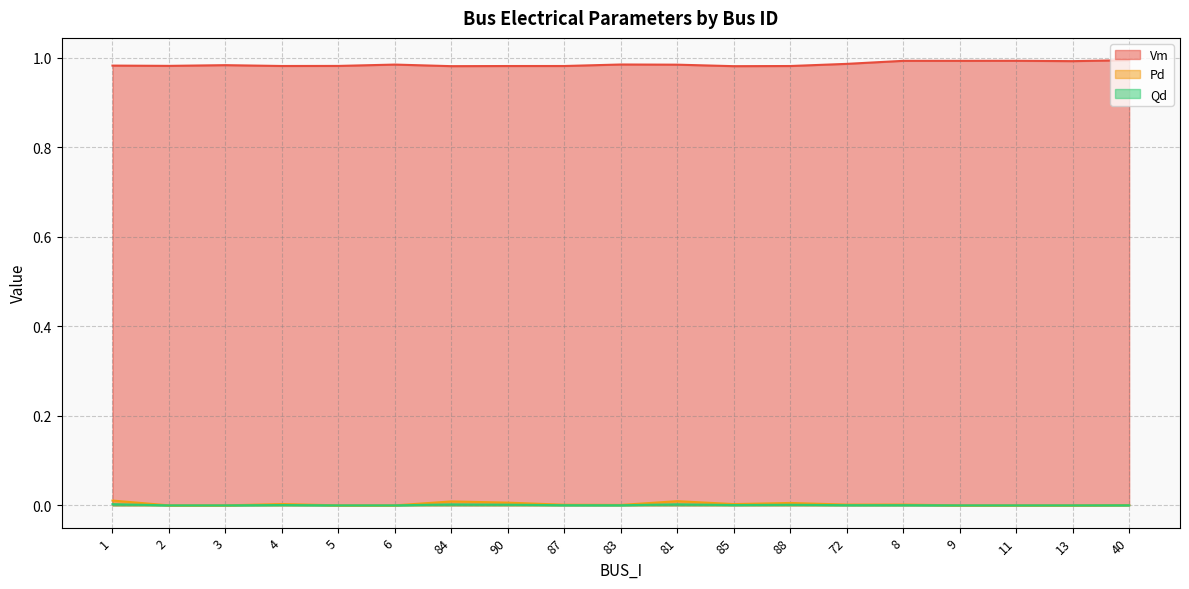

True or false: Qd and Vm cross at least once.

False